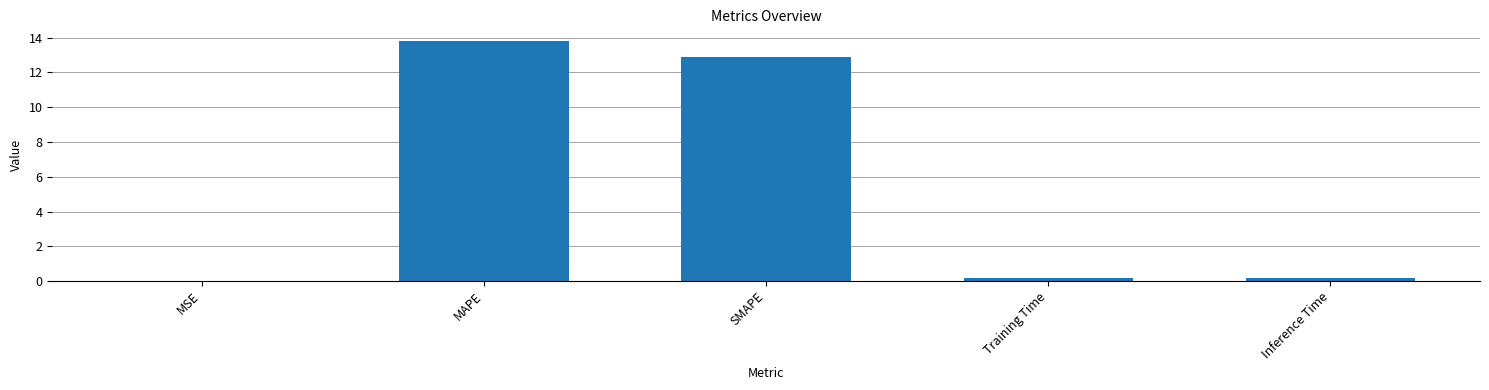

What is the approximate value at MAPE?

13.8